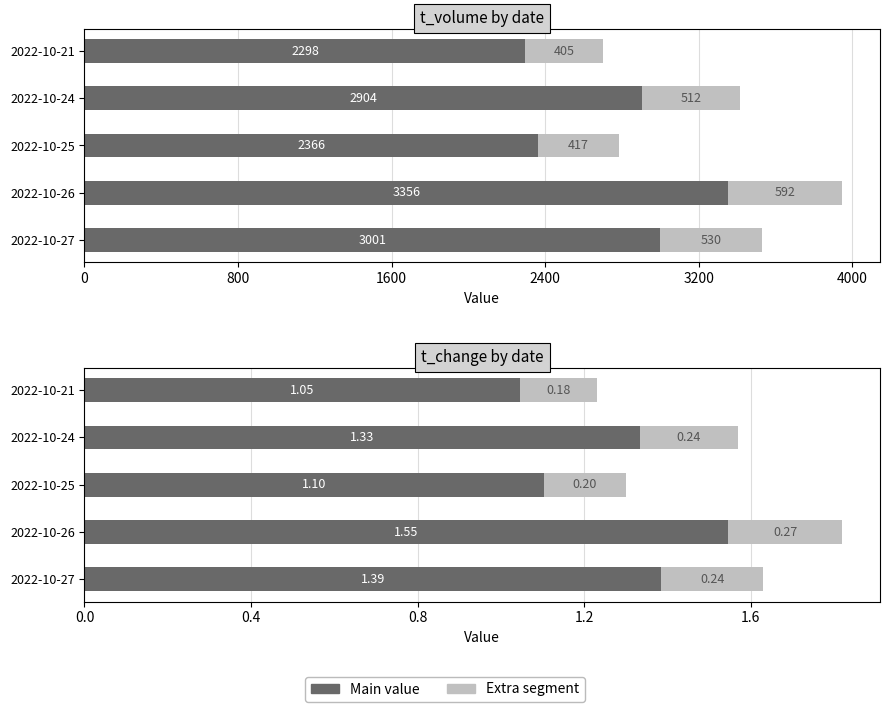

What is the difference between the maximum and minimum values in the t_volume series?

1245.0